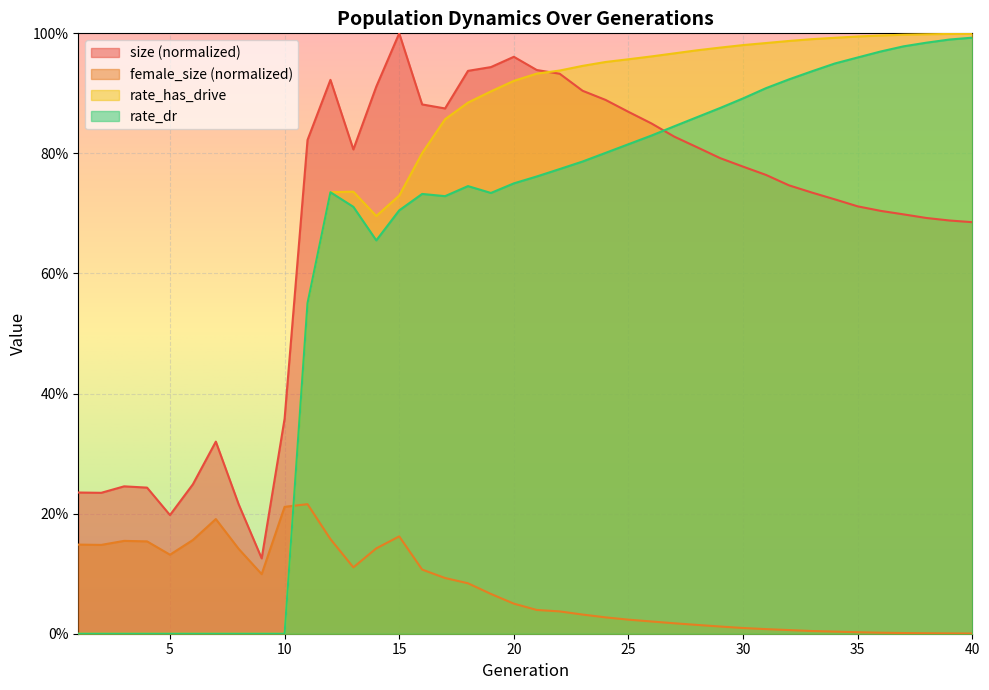

Which series changed the most between 24 and 31?

size